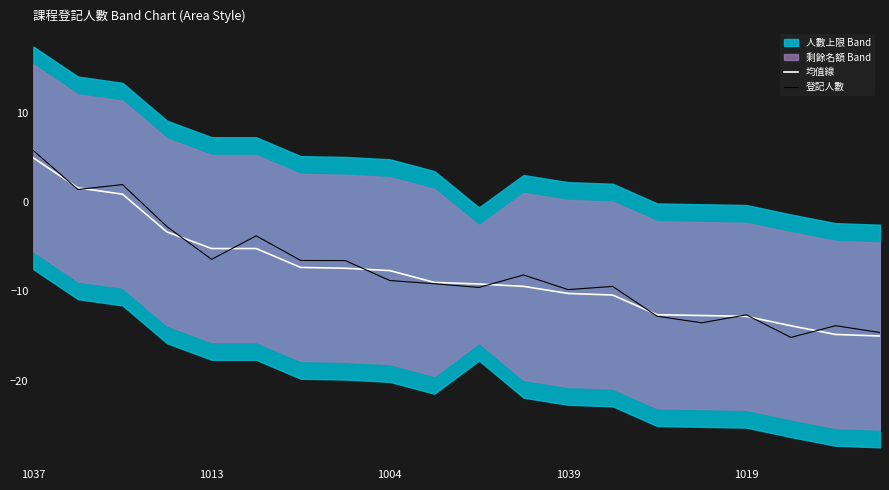

The value of 均值線 at 1004 is -12.1. True or false?

False